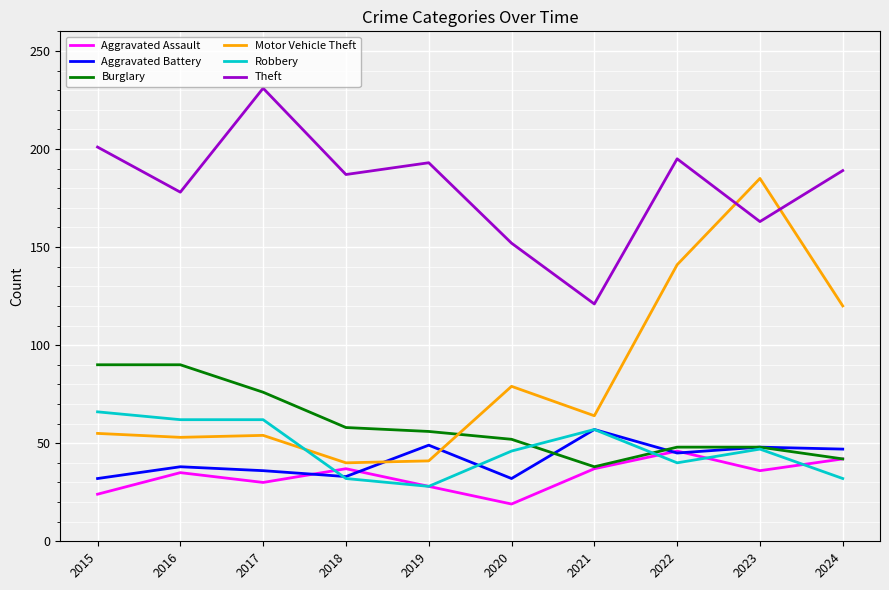

Is the value of Aggravated Battery at 2016 greater than the value of Motor Vehicle Theft at 2021?

No